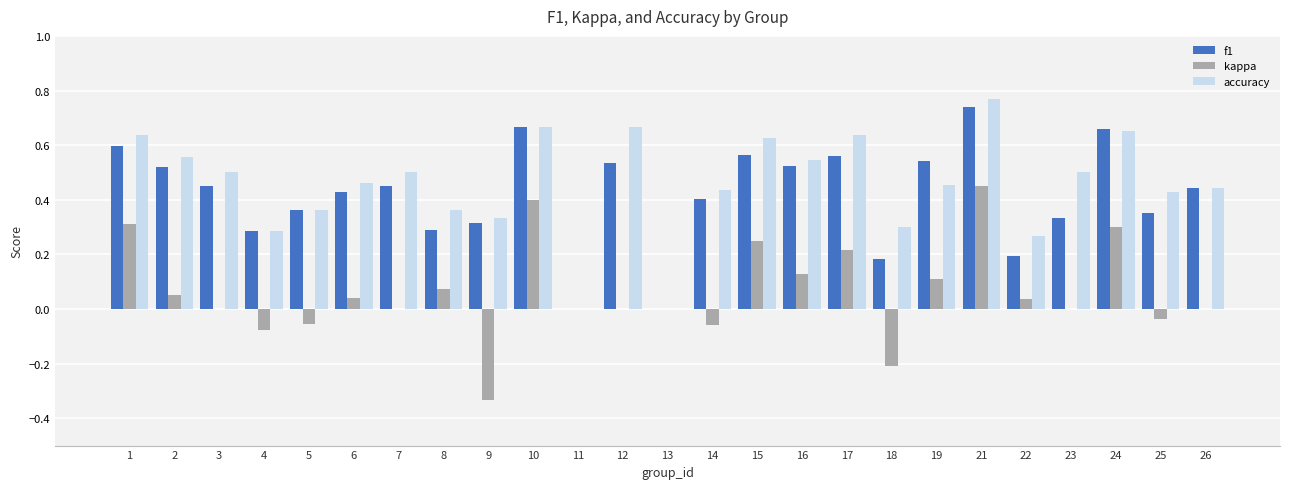

Which series changed the most between 3 and 12?

accuracy